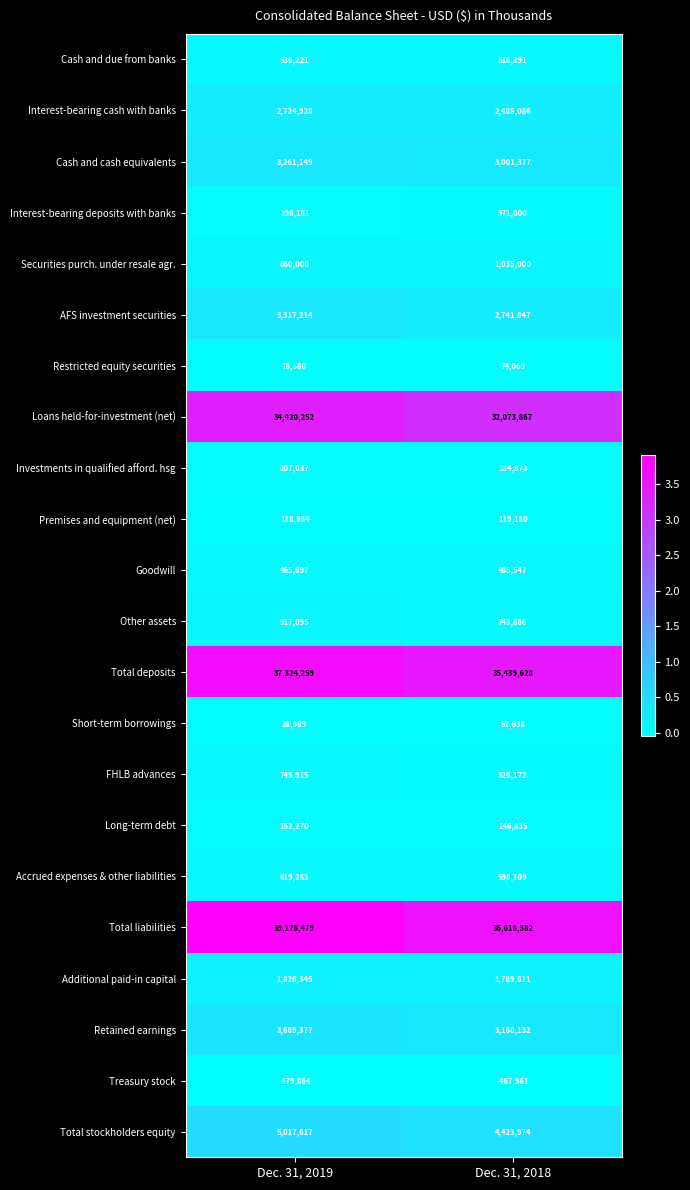

Rank the series by their maximum value, from lowest to highest.

Treasury stock, Short-term borrowings, Restricted equity securities, Premises and equipment (net), Long-term debt, Investments in qualified afford. hsg, Interest-bearing deposits with banks, Goodwill, Cash and due from banks, Accrued expenses & other liabilities, FHLB advances, Other assets, Securities purch. under resale agr., Additional paid-in capital, Interest-bearing cash with banks, Cash and cash equivalents, AFS investment securities, Retained earnings, Total stockholders equity, Loans held-for-investment (net), Total deposits, Total liabilities